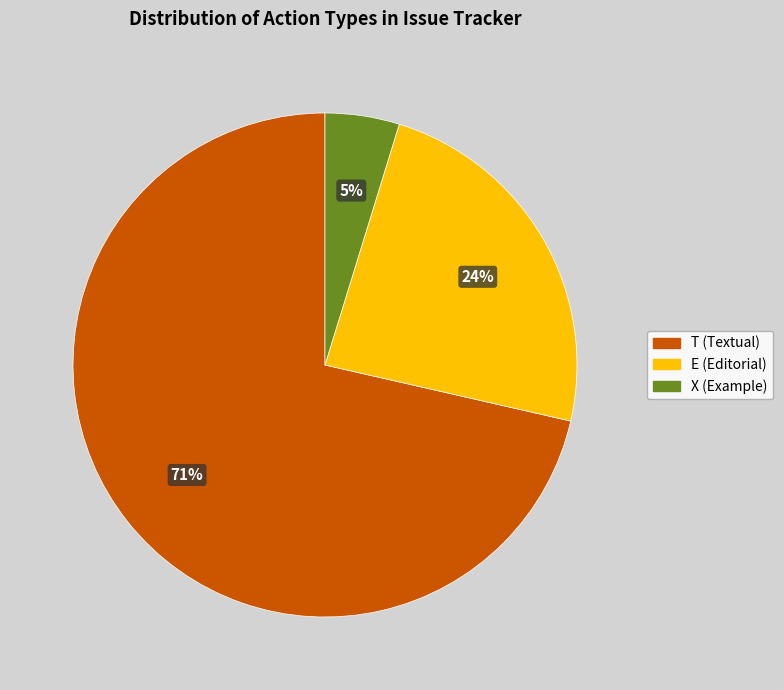

True or false: T accounts for 71% of the total.

True